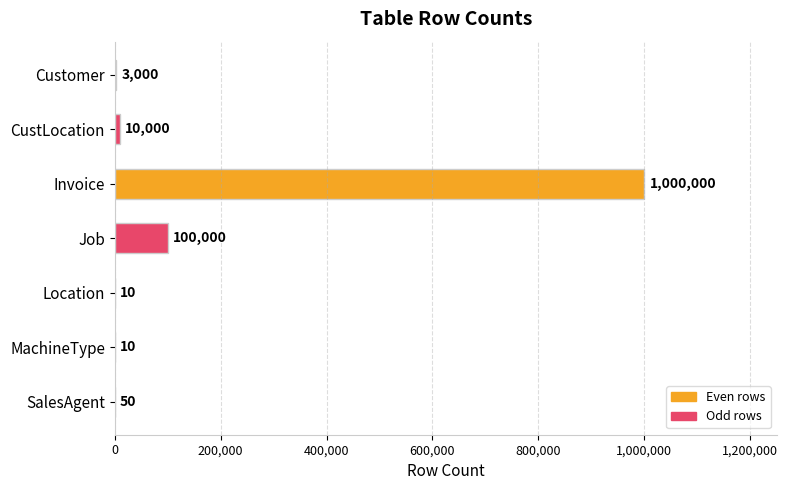

Where is the data nearest to the value 500005?

Job